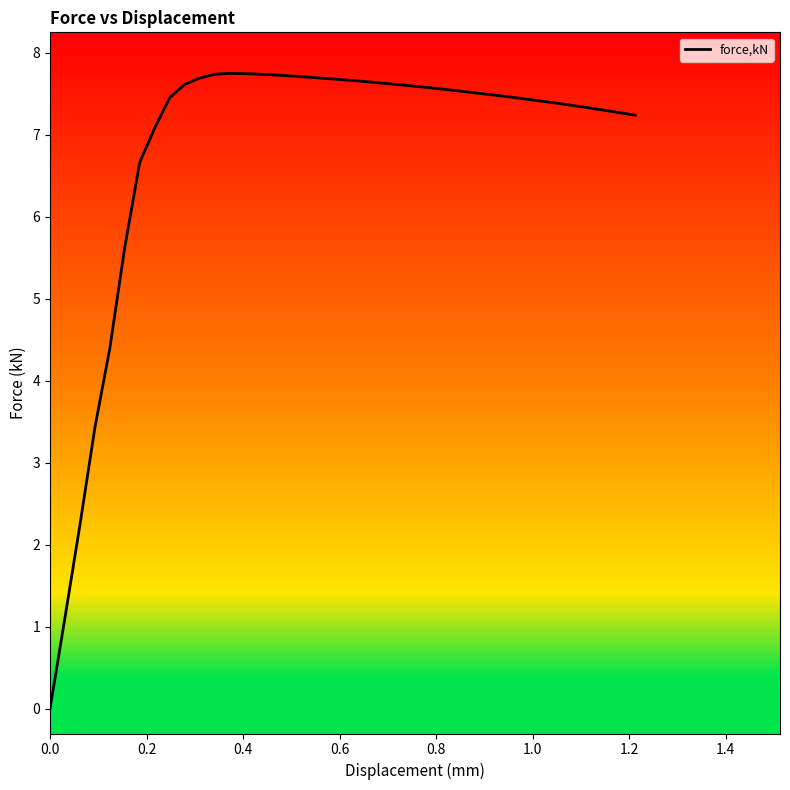

What is the greatest value displayed?

7.7